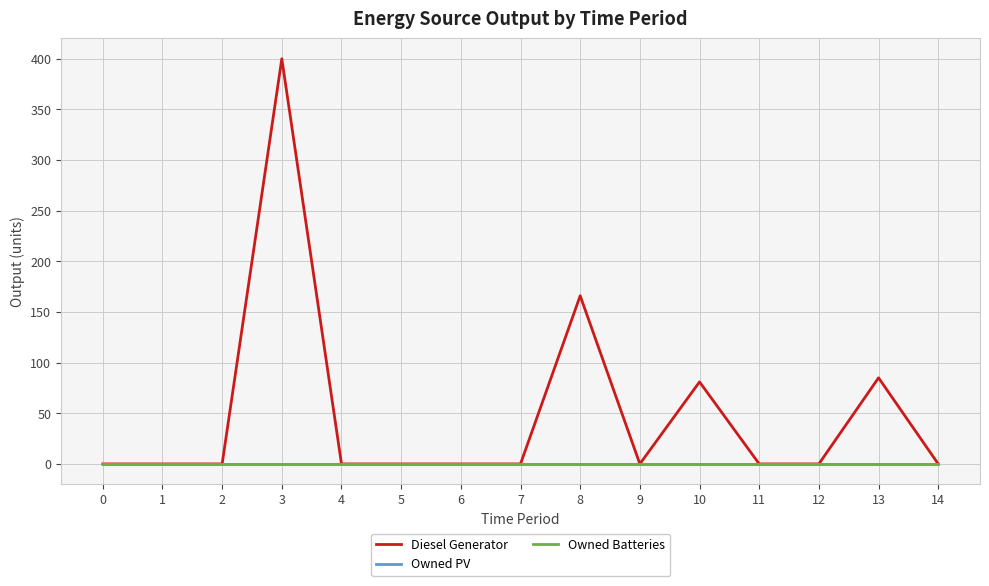

True or false: Owned Batteries and Diesel Generator intersect in this chart.

False